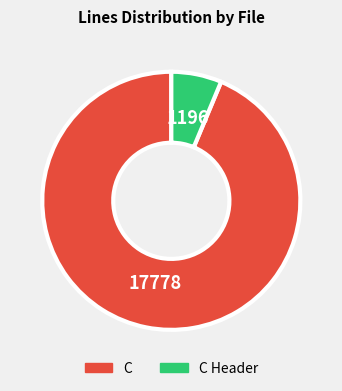

Is there any slice that represents more than half of the pie?

Yes